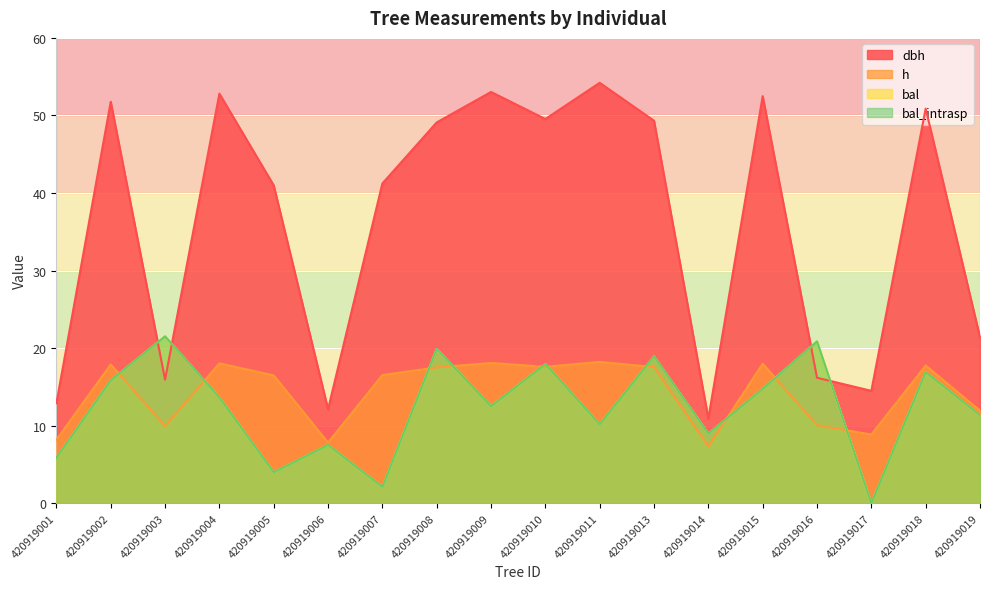

Which series has the widest spread of values?

dbh